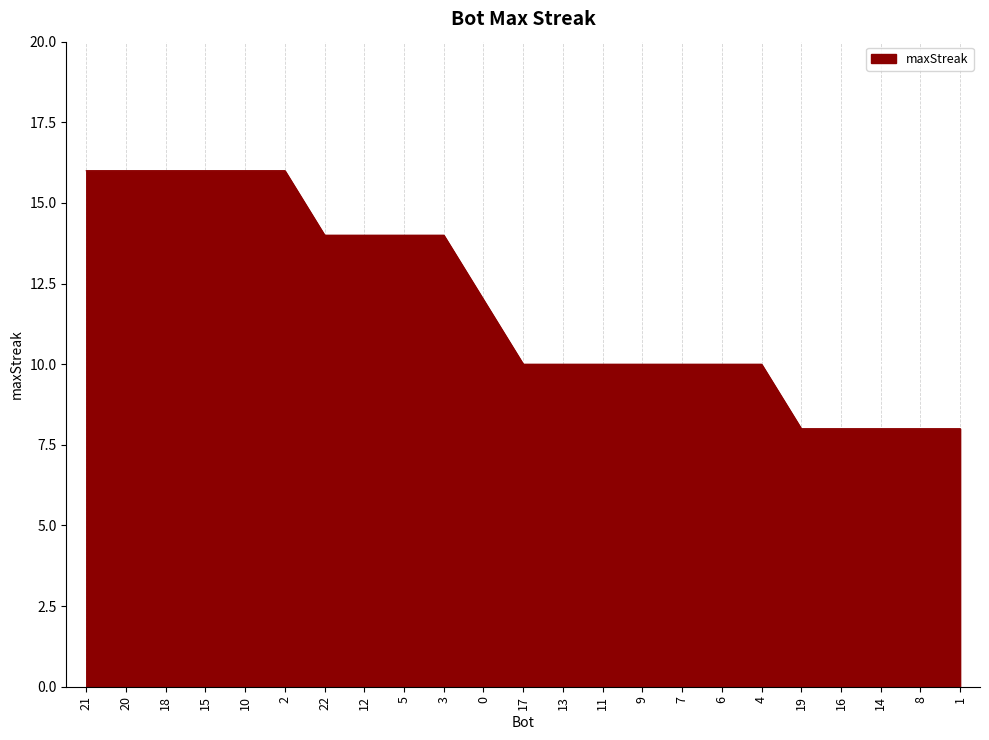

Reading left to right, list all the values displayed in this chart.

16	16	16	16	16	16	14	14	14	14	12	10	10	10	10	10	10	10	8	8	8	8	8